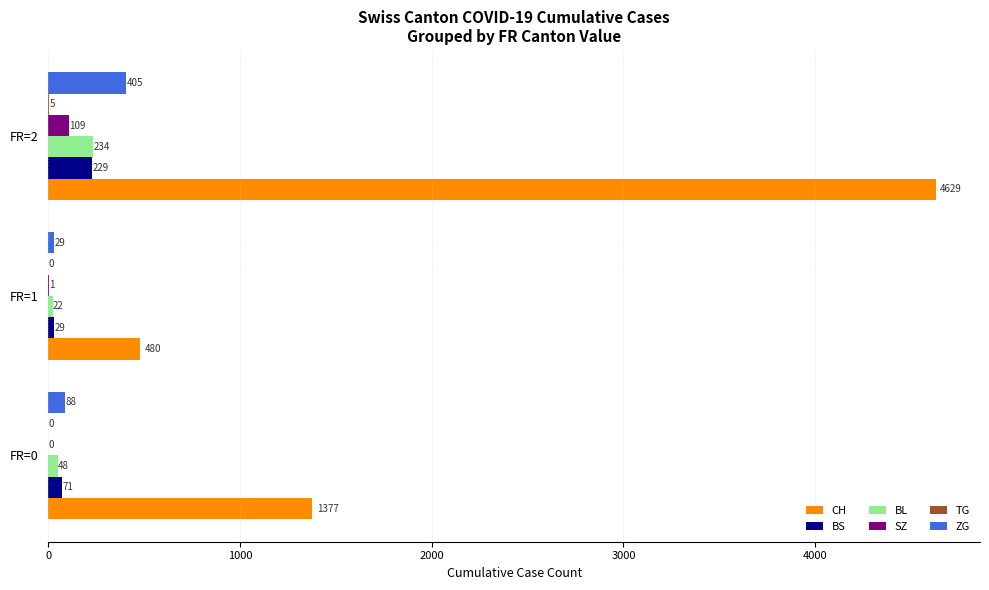

Is it true that ZG equals 405 at FR=2?

True